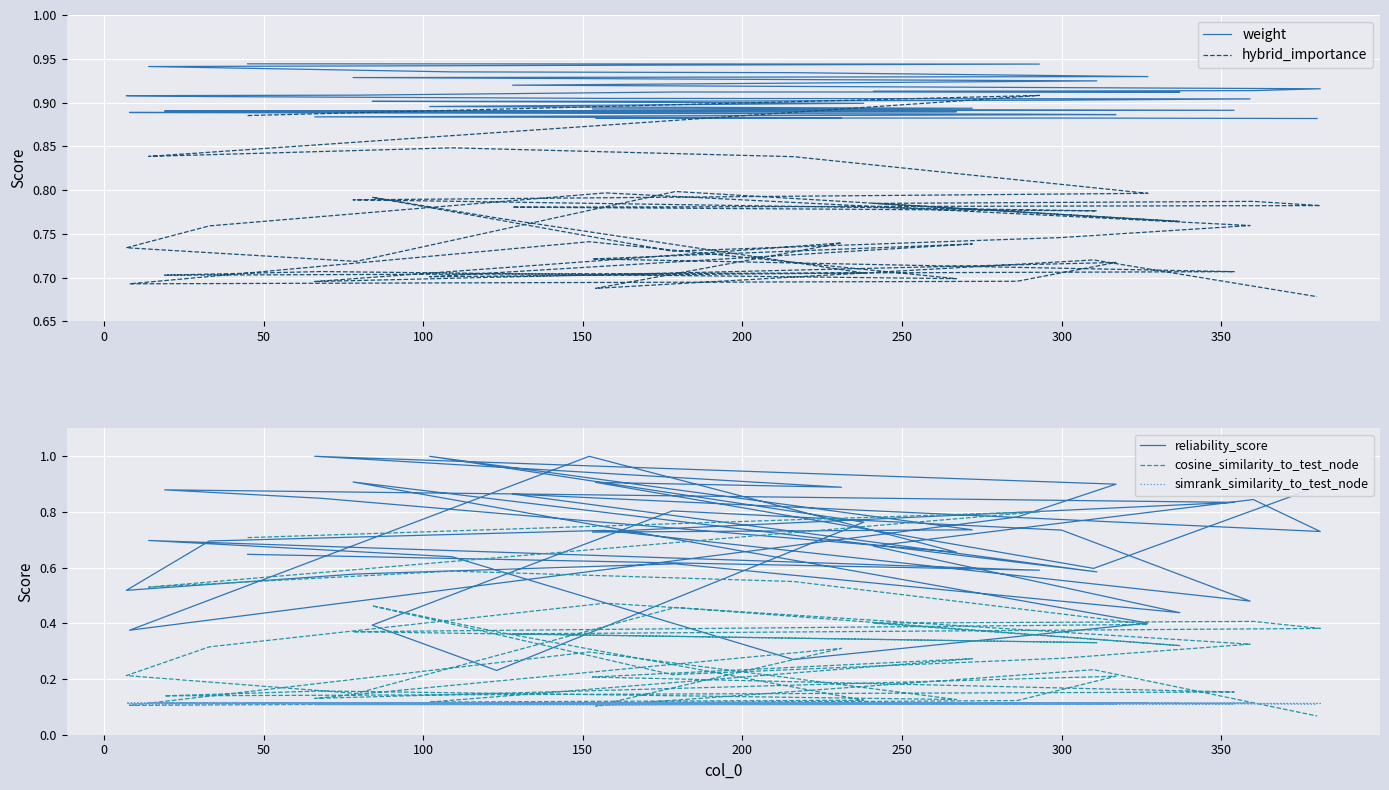

Count the number of data series in this chart.

5